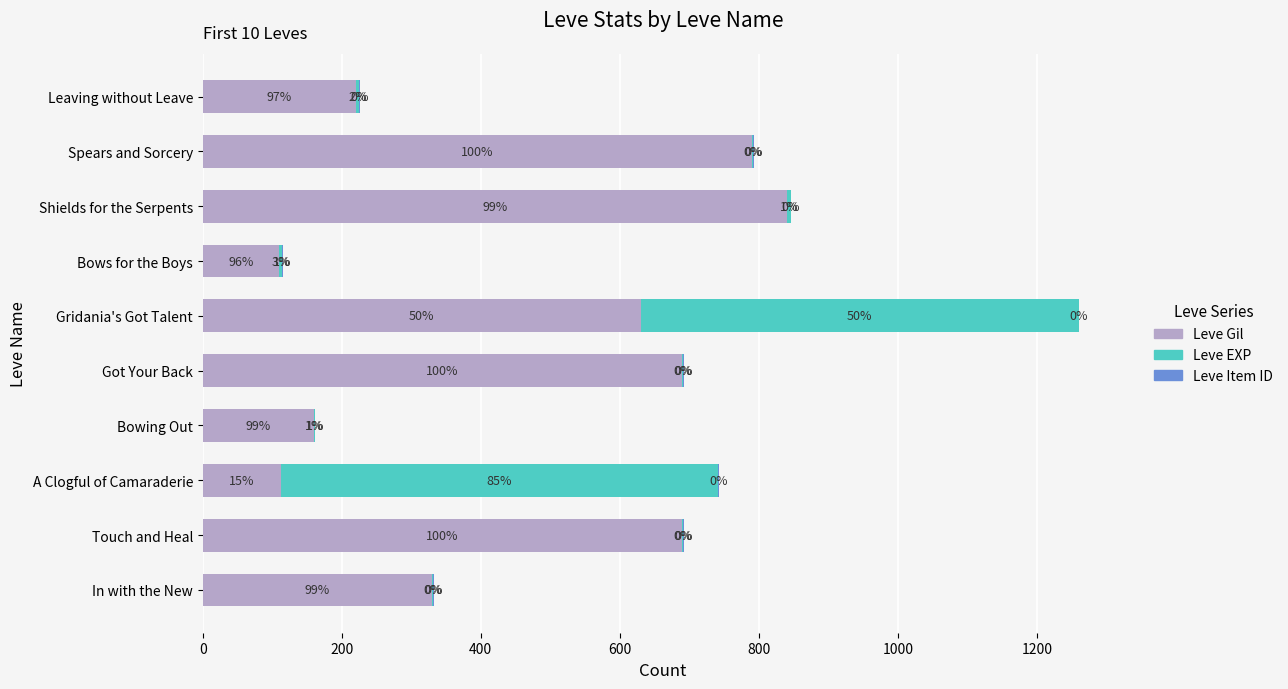

Which series has the largest total across all categories?

Leve Gil